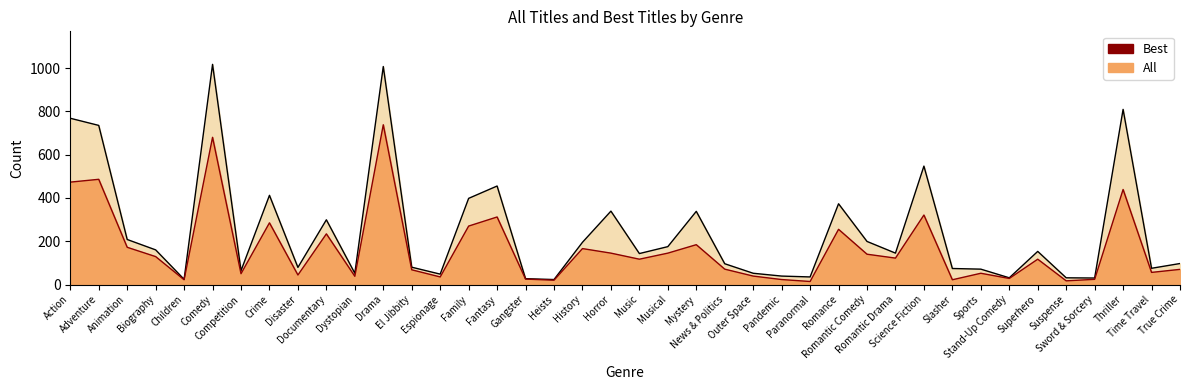

Between Music and Romantic Drama, which series saw the biggest shift?

Best